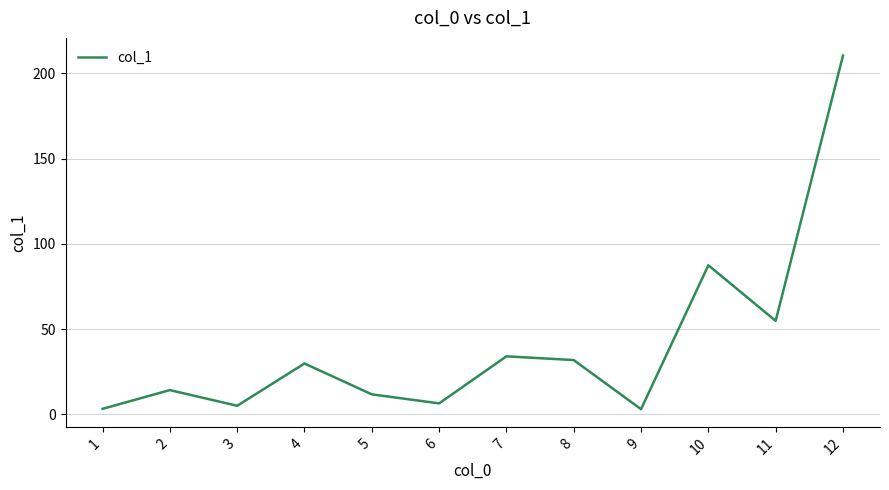

What is the difference between the maximum and minimum values?

207.4